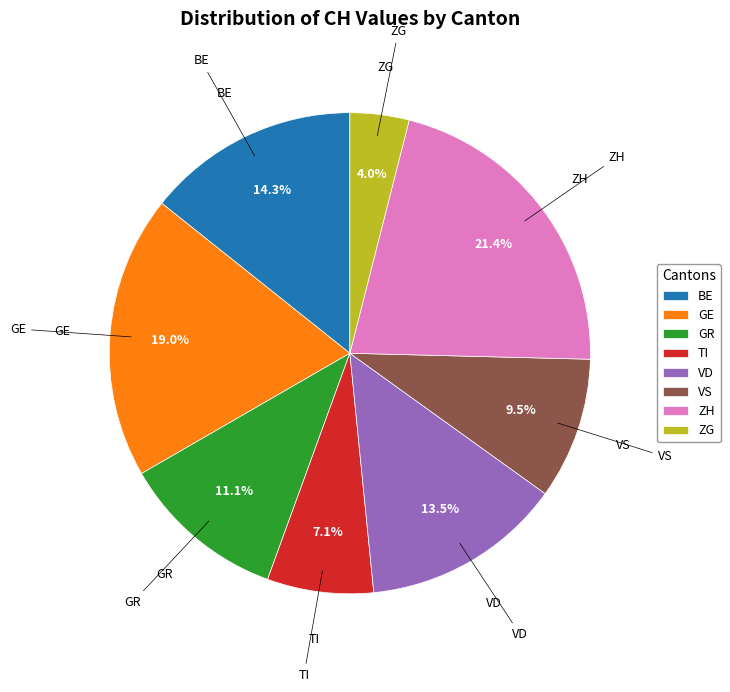

Rank the categories by value from highest to lowest.

ZH, GE, BE, VD, GR, VS, TI, ZG